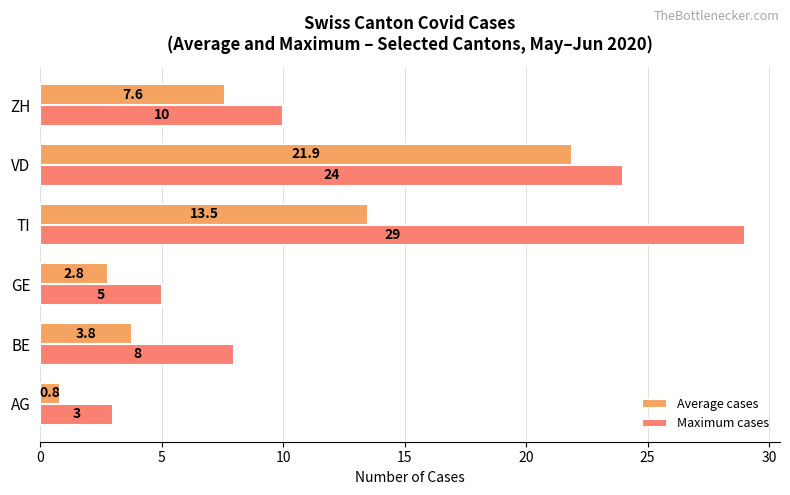

At how many categories does at least one series exceed 9?

3